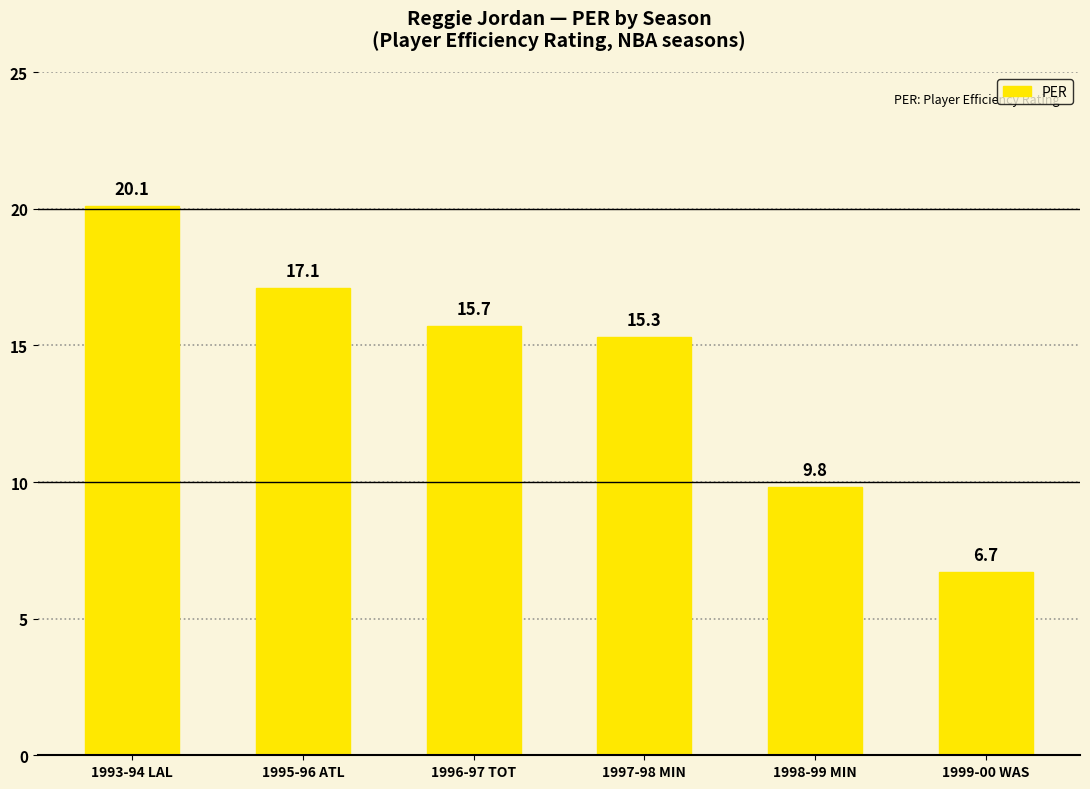

What is the label of the 1st bar from the left?

1993-94 LAL